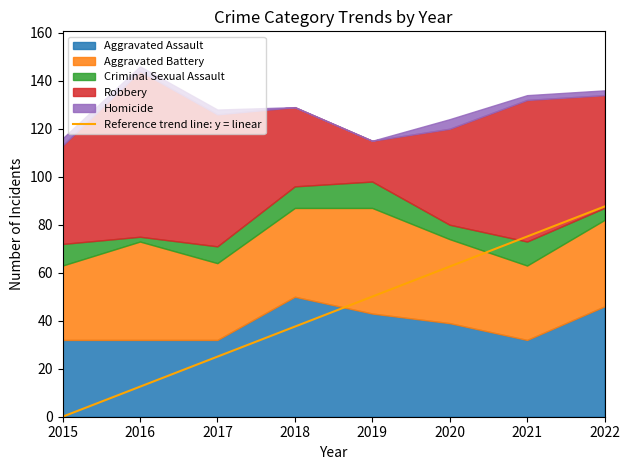

What is the value of the 8th point from the left?

87.6